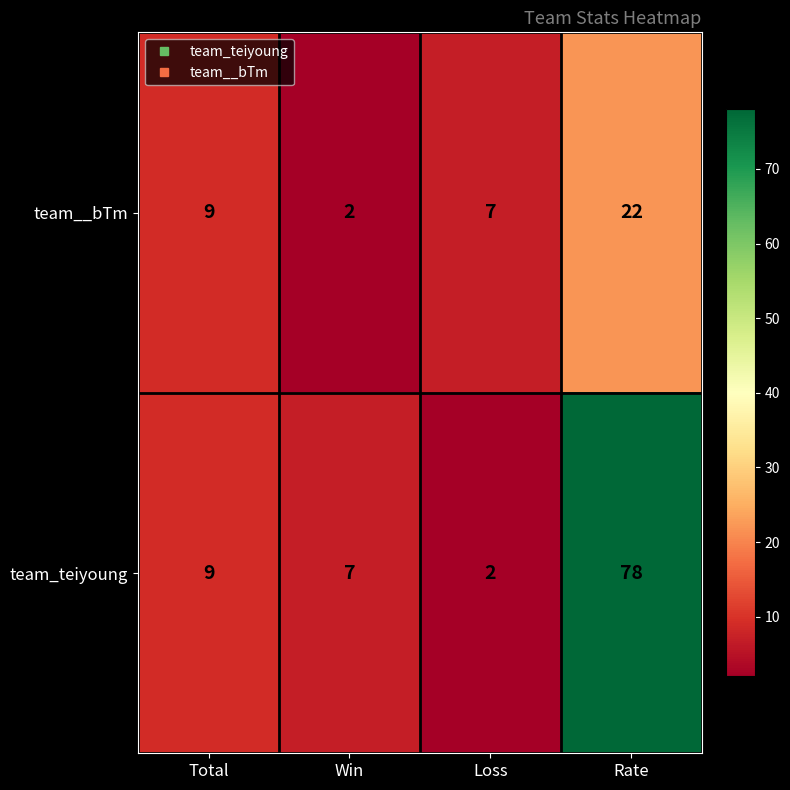

Count the number of categories in the chart.

4